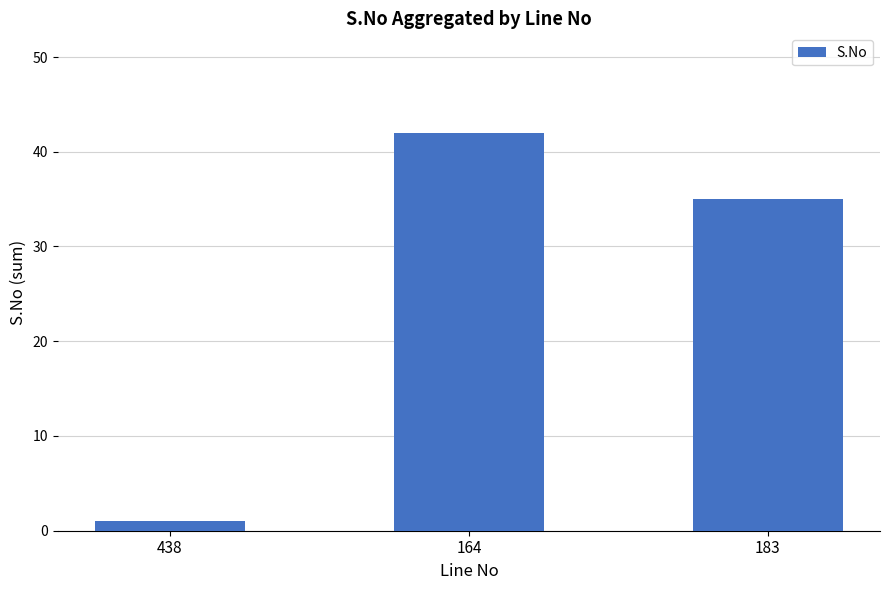

What is the smallest value displayed?

1